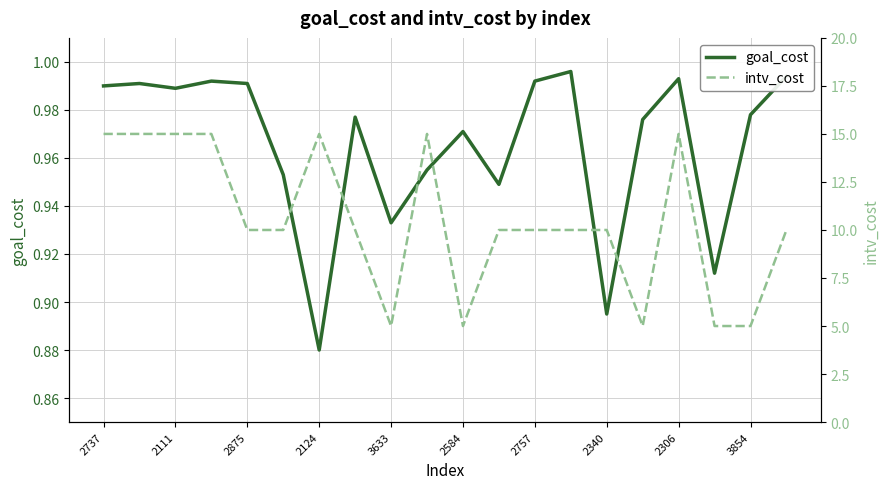

What is the minimum value for intv_cost?

5.0